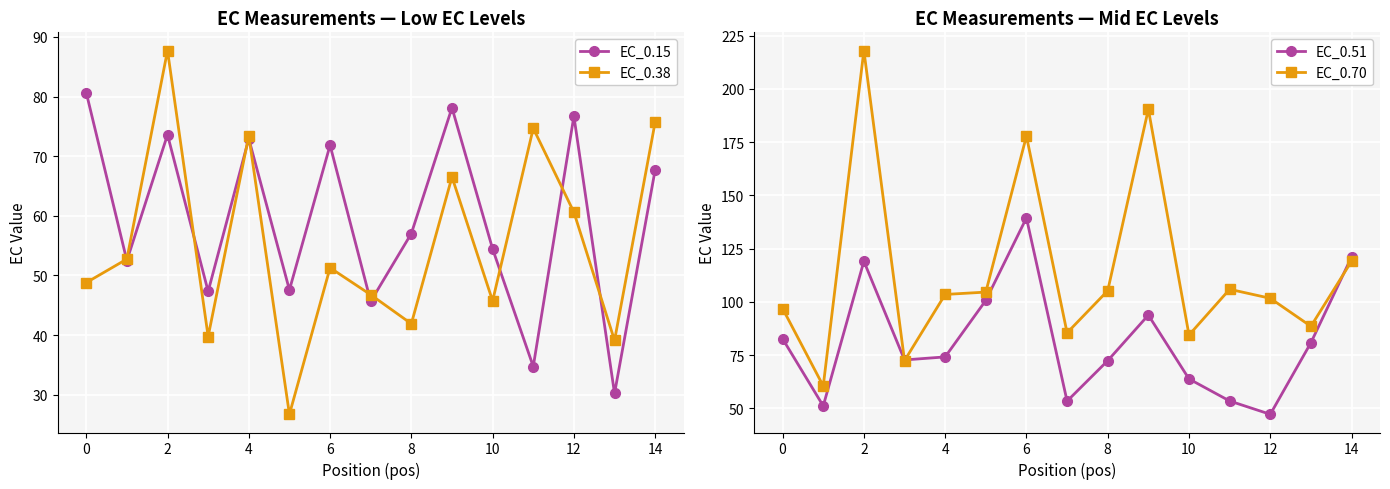

What is the maximum value for EC_0.38?

87.7